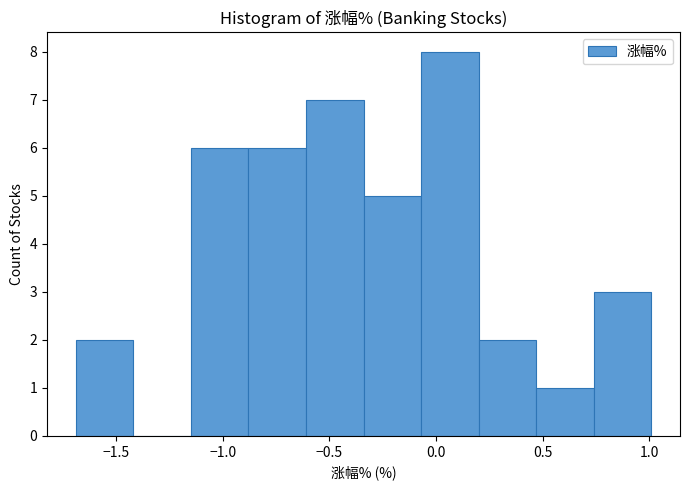

Reading left to right, list every bar in this chart as the range it spans on the x-axis followed by its height. Neither the bar edges nor the heights are printed on the chart, so give them approximately, as read against the axes.

-1.69 to -1.42: 2
-1.42 to -1.15: 0
-1.15 to -0.88: 6
-0.88 to -0.61: 6
-0.61 to -0.34: 7
-0.34 to -0.07: 5
-0.07 to 0.20: 8
0.20 to 0.47: 2
0.47 to 0.74: 1
0.74 to 1.01: 3